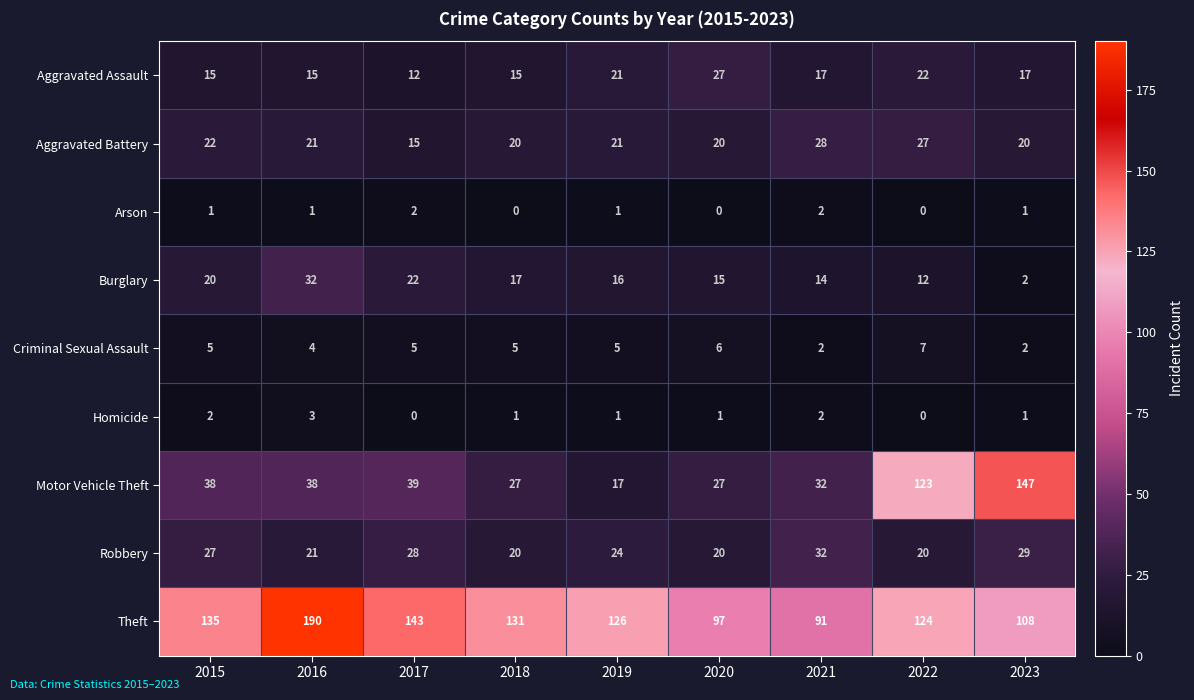

Which series has the largest range (max minus min)?

Motor Vehicle Theft